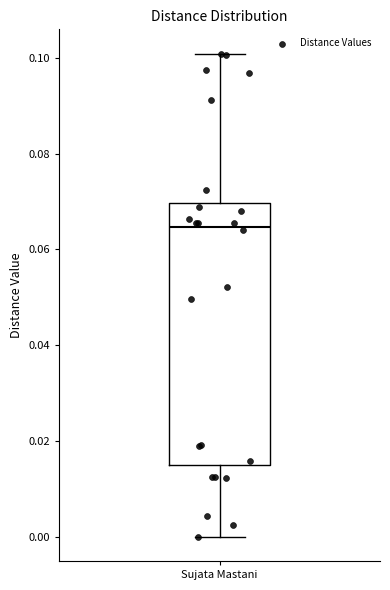

Where does the median line of the box for Sujata Mastani sit on the y-axis? The values are not printed on the chart, so give them approximately, as read against the axis.

0.064